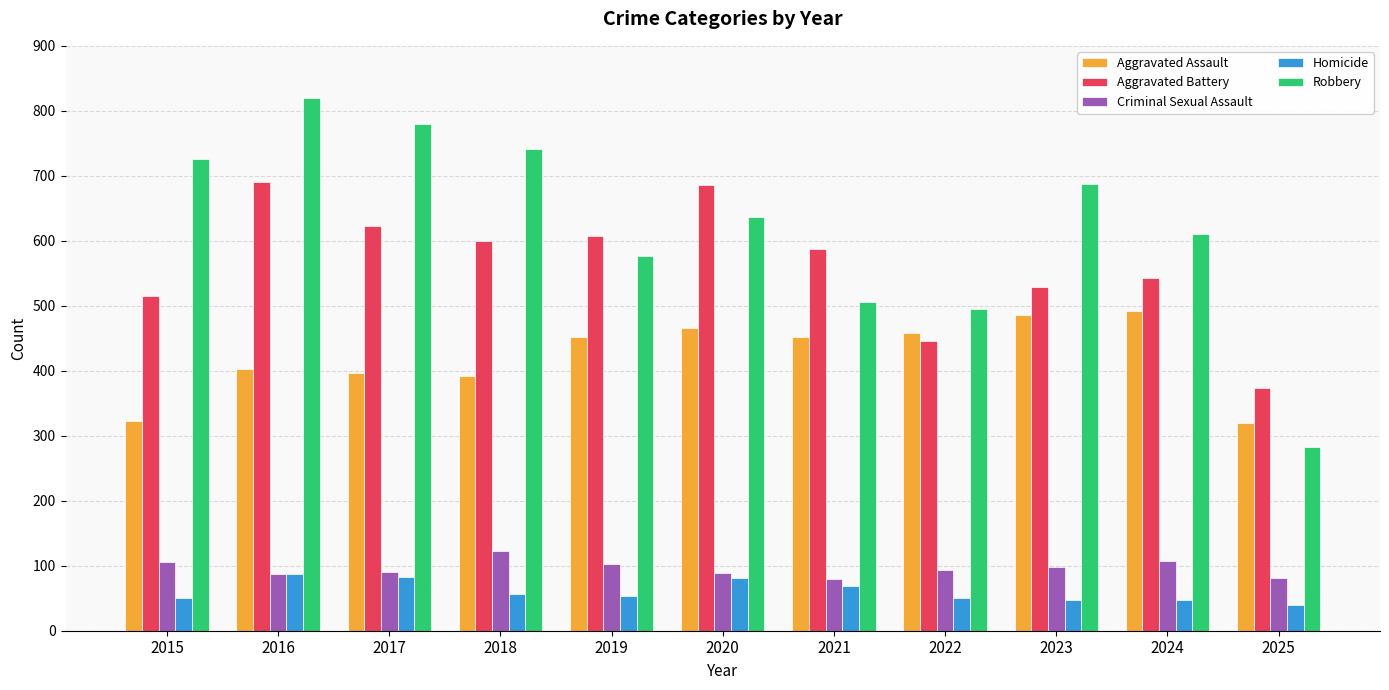

Which series has the largest total across all categories?

Robbery